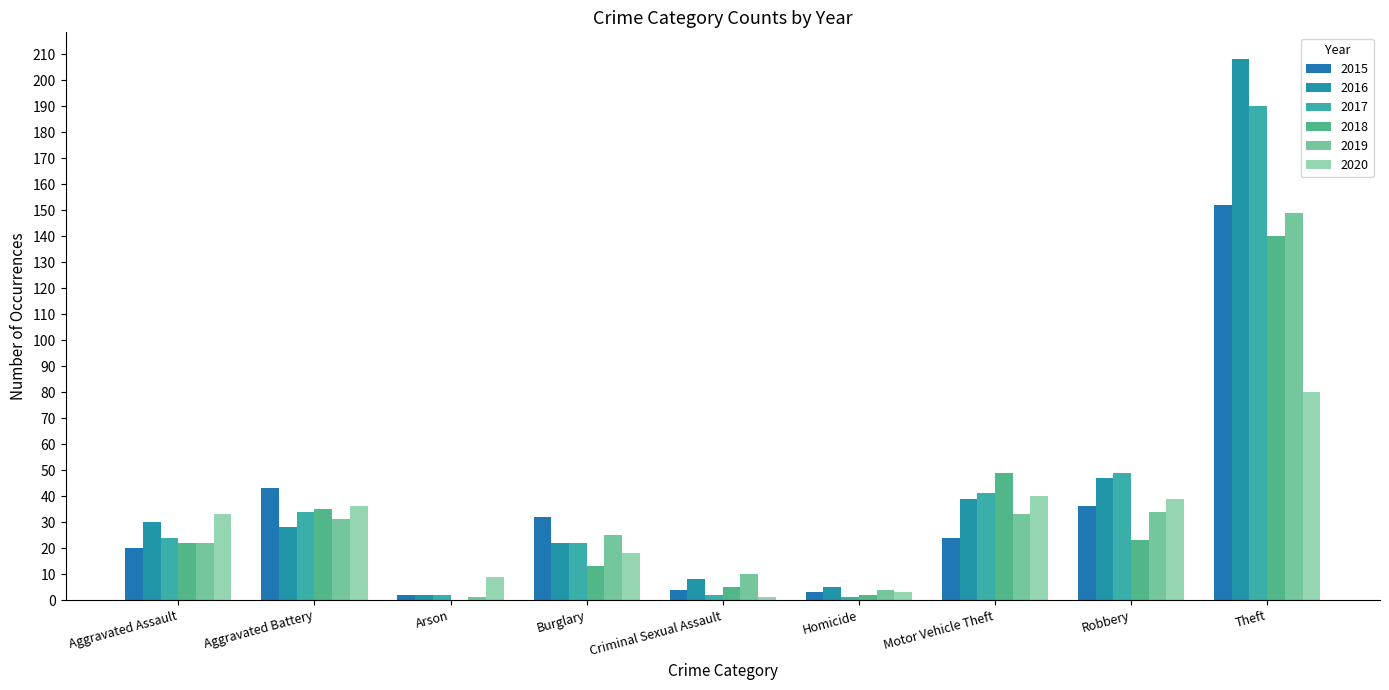

Which has a higher value, Homicide or Aggravated Battery?

Aggravated Battery